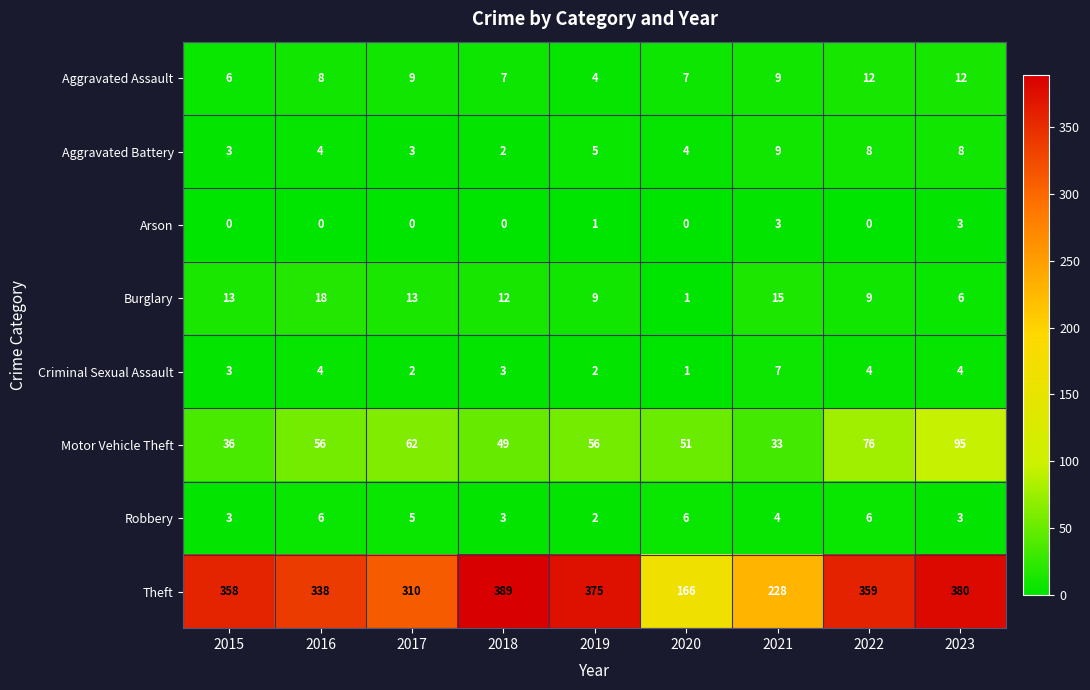

Rank the series by their maximum value, from lowest to highest.

Arson, Robbery, Criminal Sexual Assault, Aggravated Battery, Aggravated Assault, Burglary, Motor Vehicle Theft, Theft